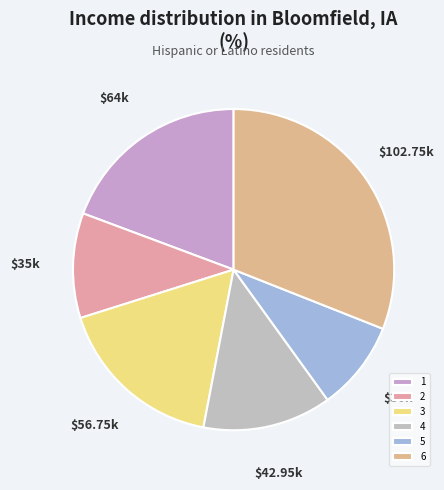

To the nearest percent, what portion does 2 represent?

11%